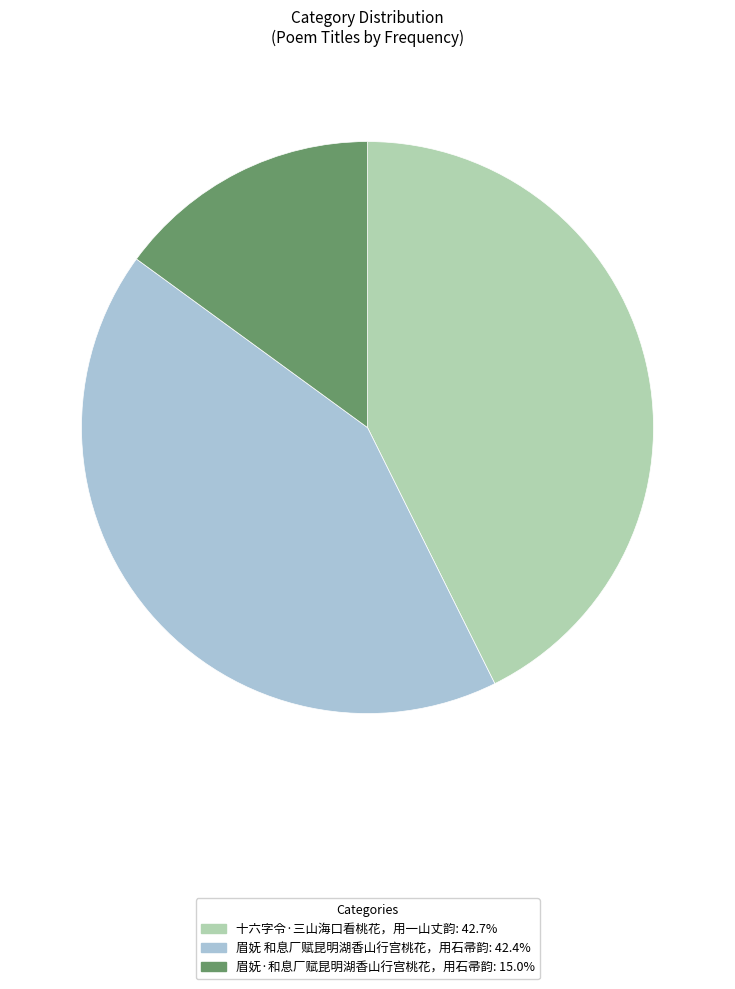

How many slices are in this pie chart?

3